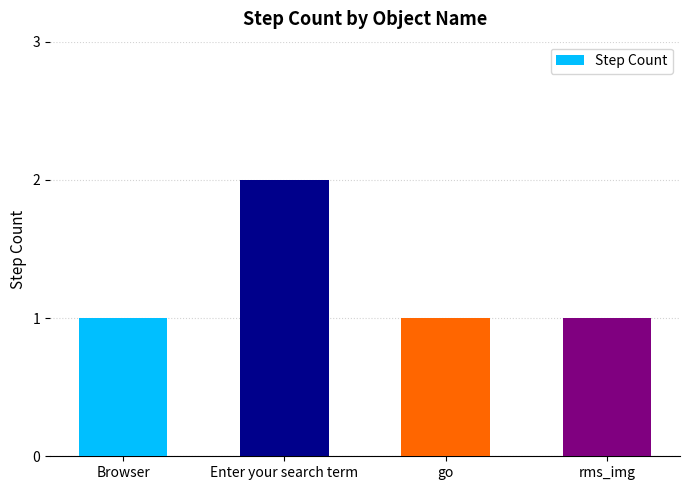

Reading right to left, transcribe all the data shown in this chart.

1	1	2	1